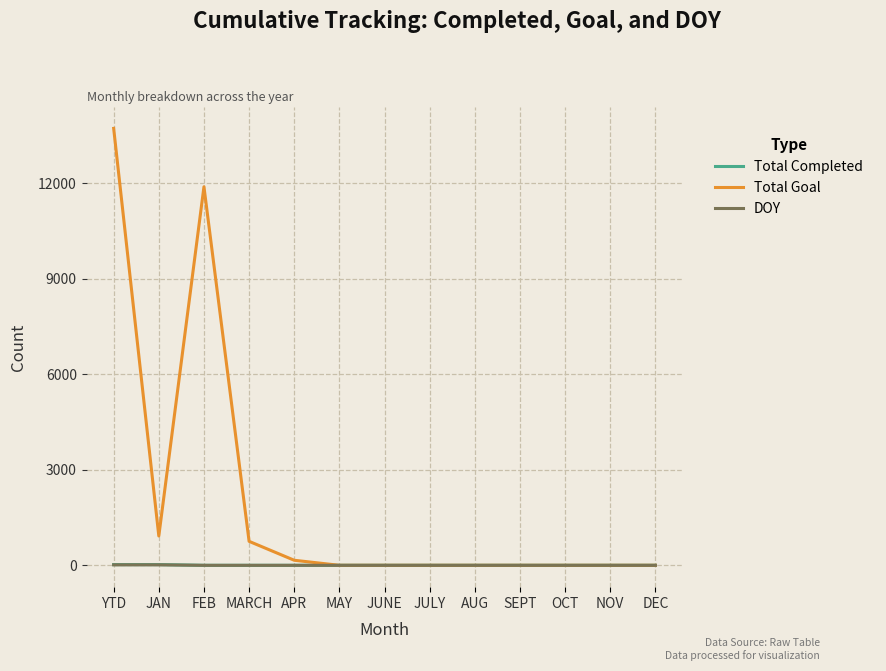

The value of DOY at DEC is 0. True or false?

True